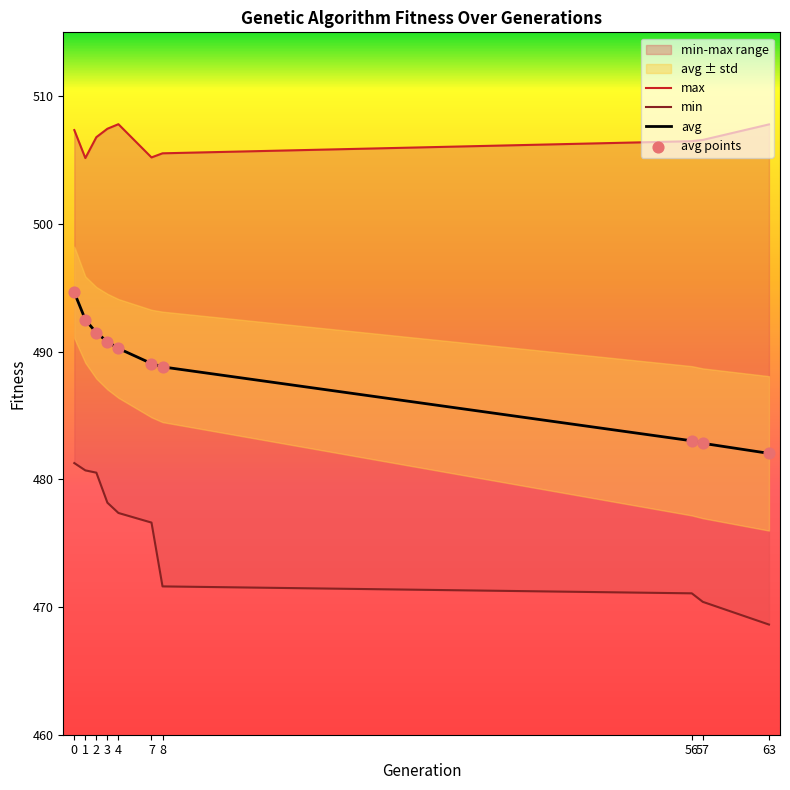

At how many categories does at least one series exceed 500?

10